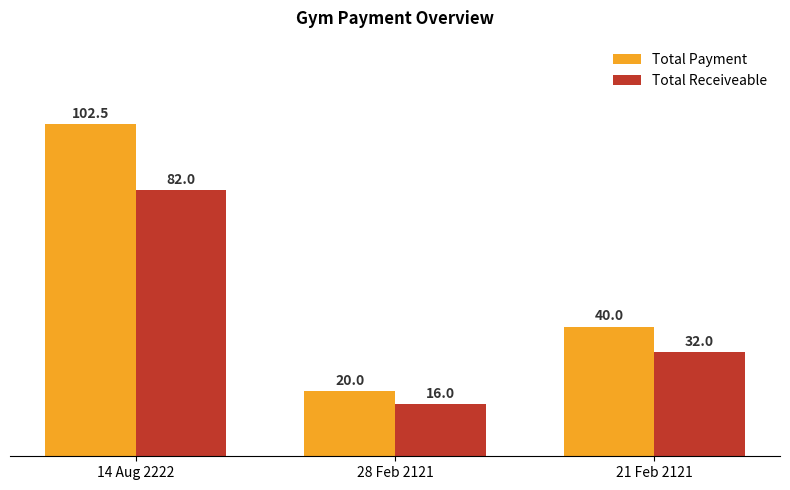

Rank the series by their maximum value, from highest to lowest.

Total Payment, Total Receiveable